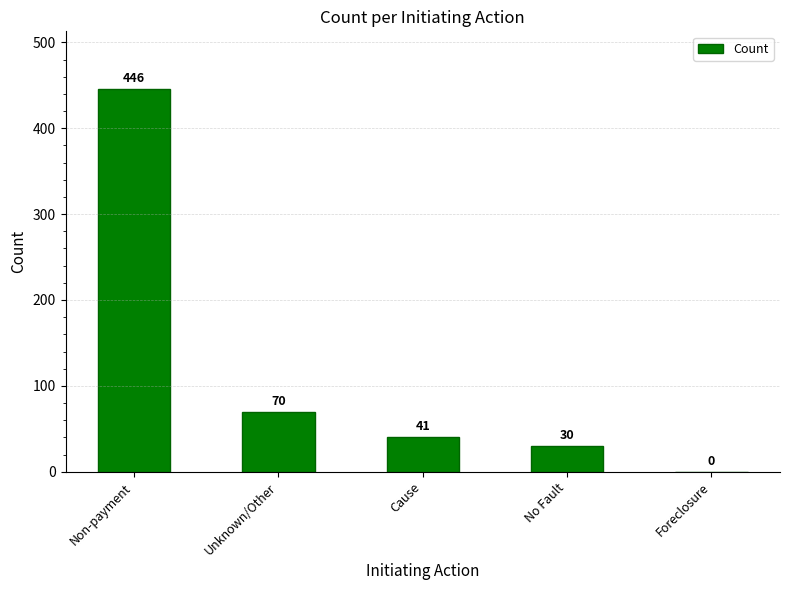

At which label is the value closest to 223?

Unknown/Other